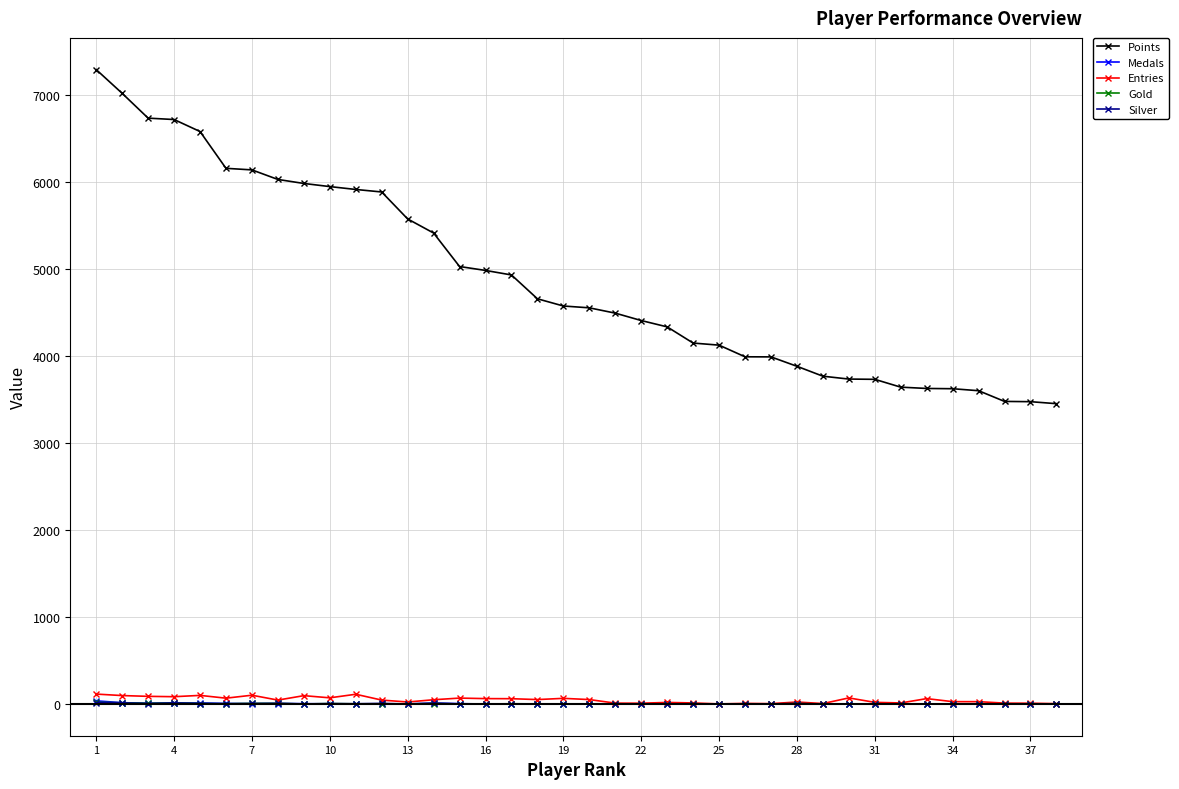

What is the maximum value for Medals?

36